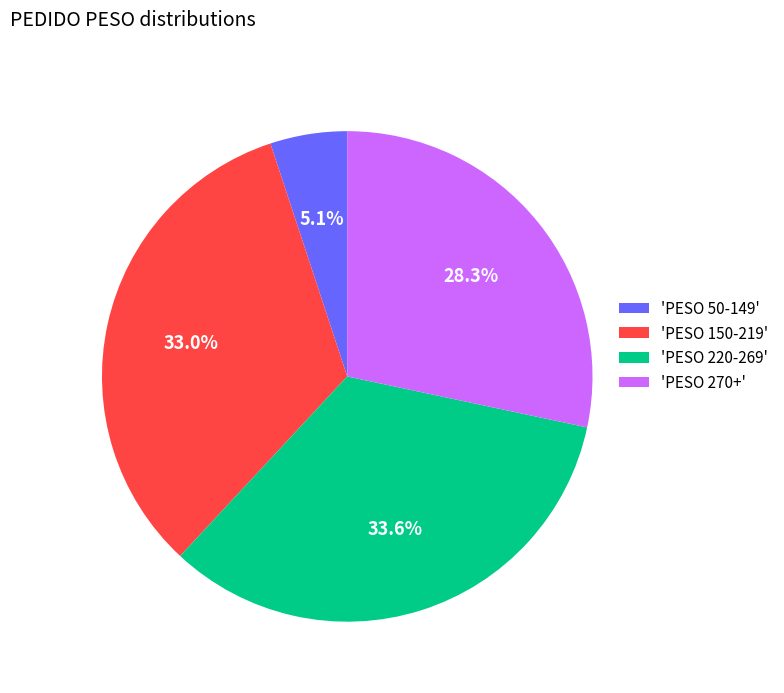

Is the sum of 'PESO 270+' and 'PESO 50-149' greater than half?

No